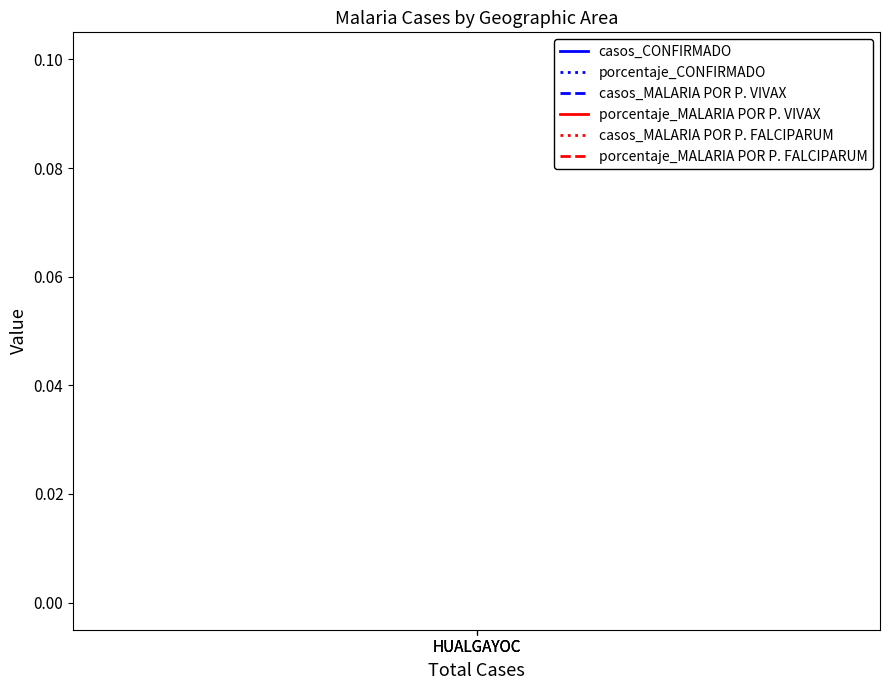

Read the casos_MALARIA POR P. FALCIPARUM value at HUALGAYOC.

0.1